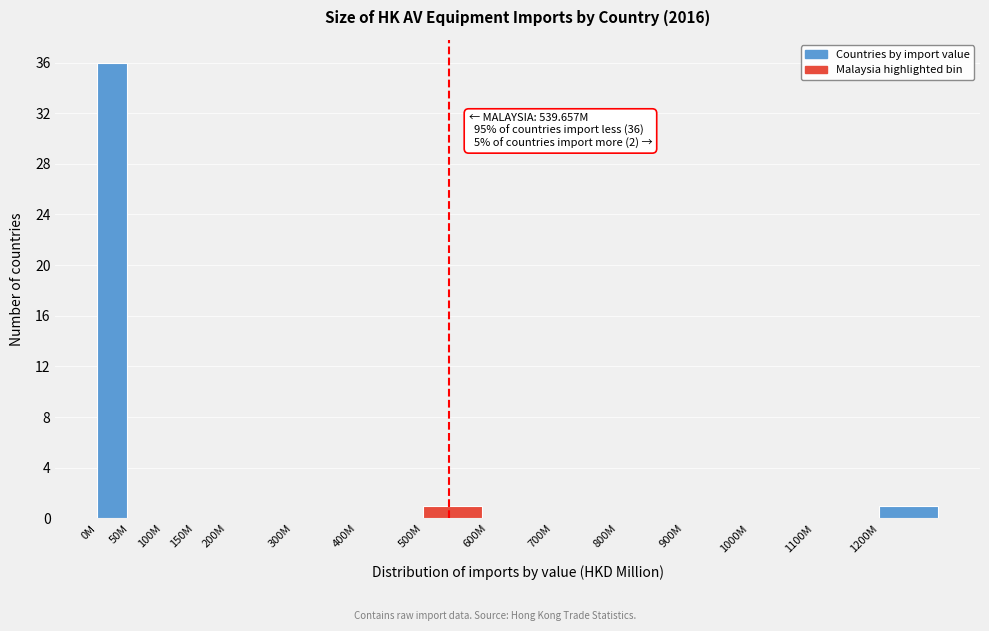

Reading left to right, what are all the values shown in this chart?

0M=36	50M=0	100M=0	150M=0	200M=0	300M=0	400M=0	500M=1	600M=0	700M=0	800M=0	900M=0	1000M=0	1100M=0	1200M=1